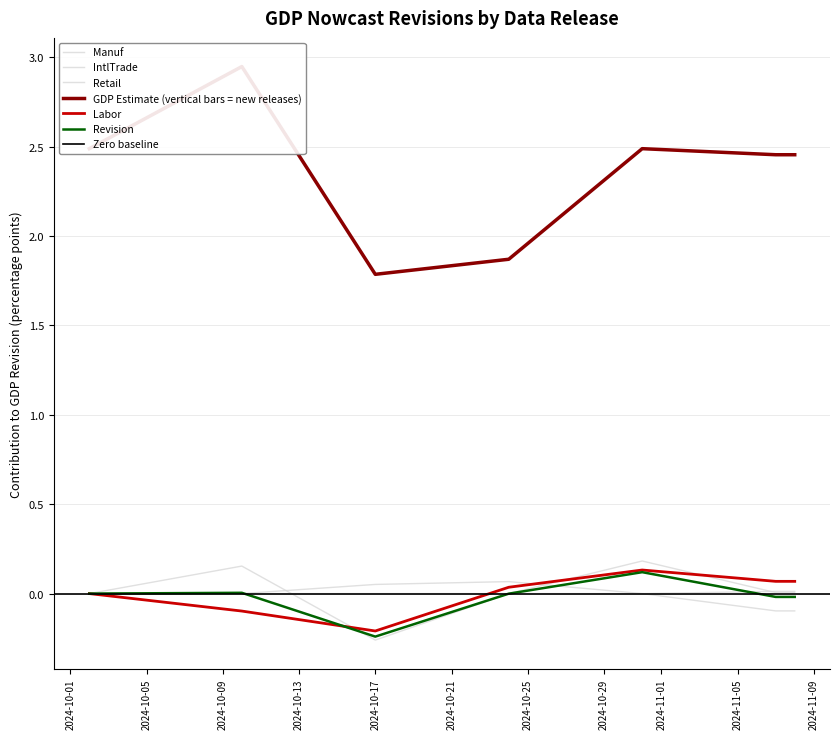

At how many categories does at least one series exceed 0?

7